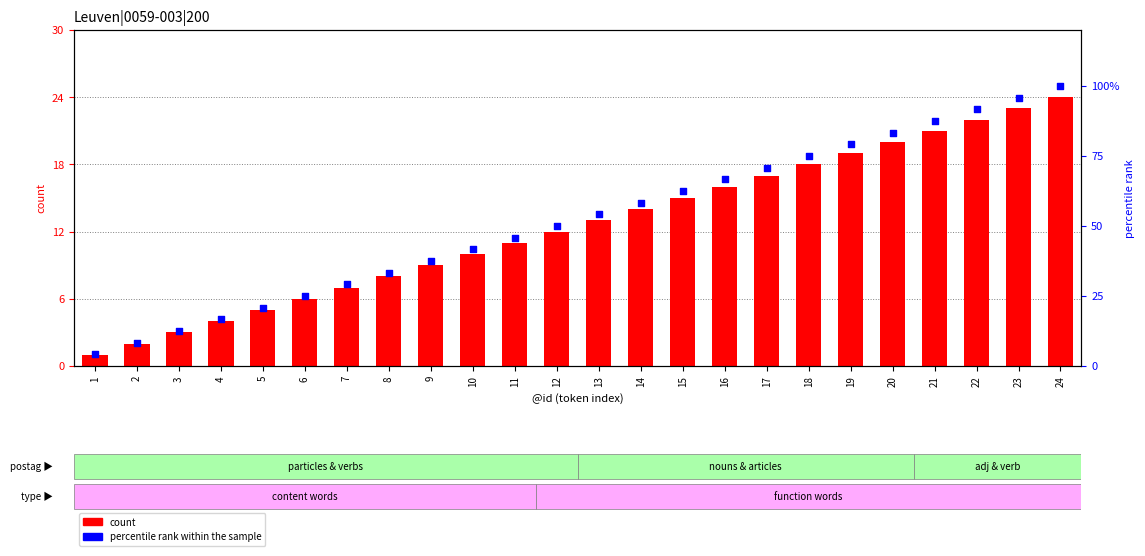

At how many categories does at least one series exceed 92?

2